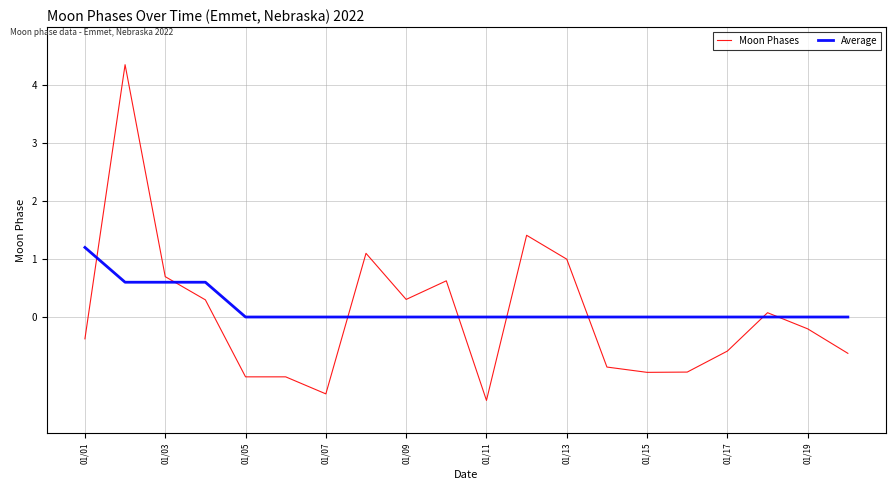

True or false: Moon Phases and Average cross at least once.

True